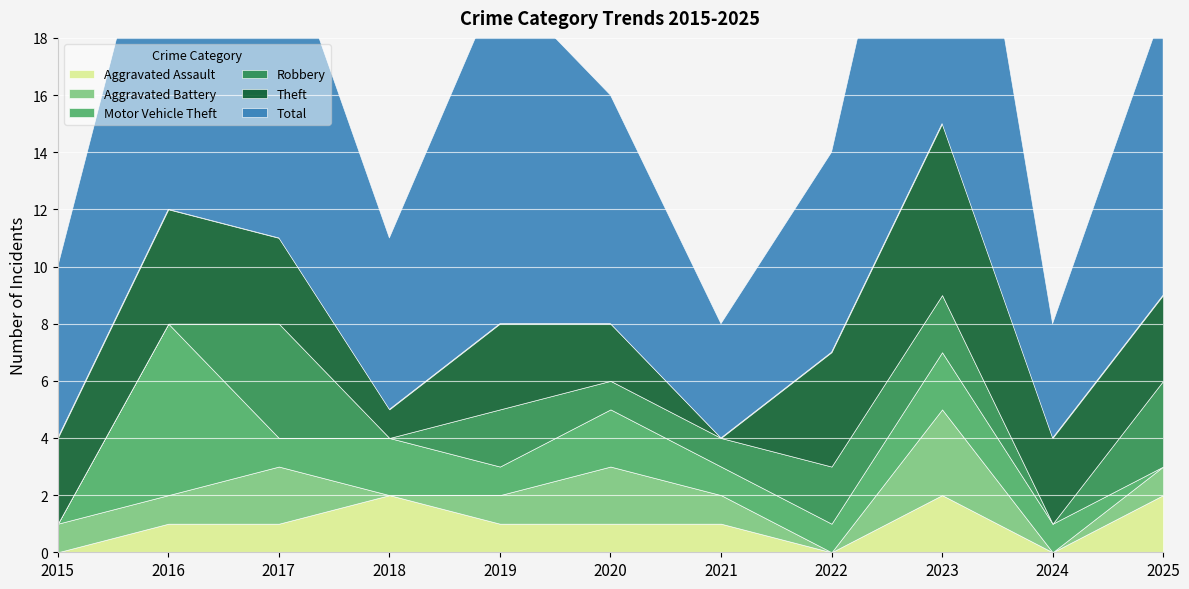

Where is Aggravated Assault nearest to the value 1?

2016